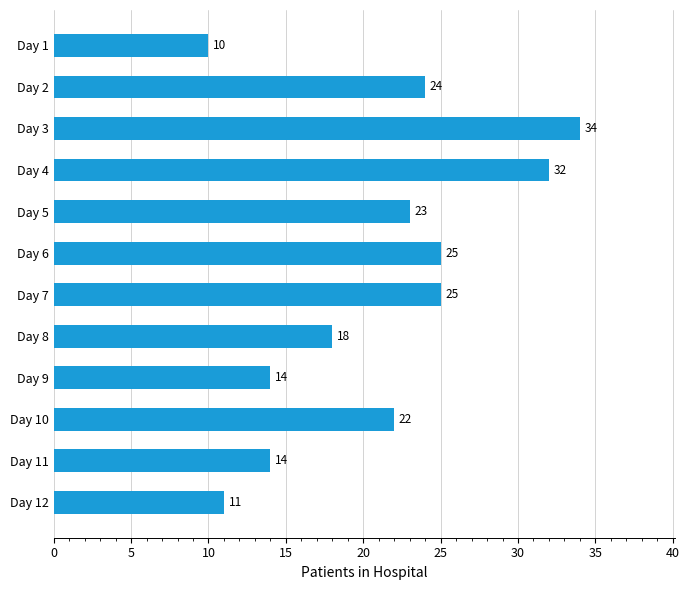

The chart shows a value of 5 at Day 8. True or false?

False